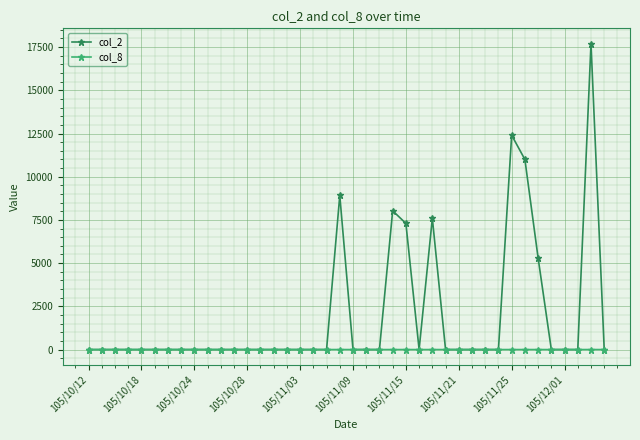

True or false: col_2 has more than 1 interior local peaks.

True